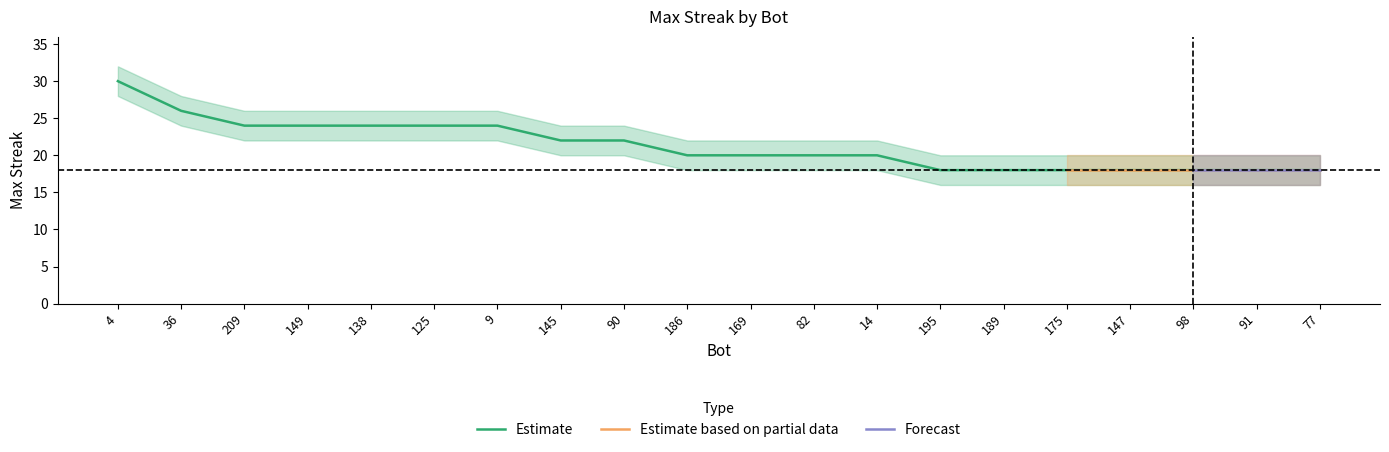

At which label does upper first exceed 22?

4